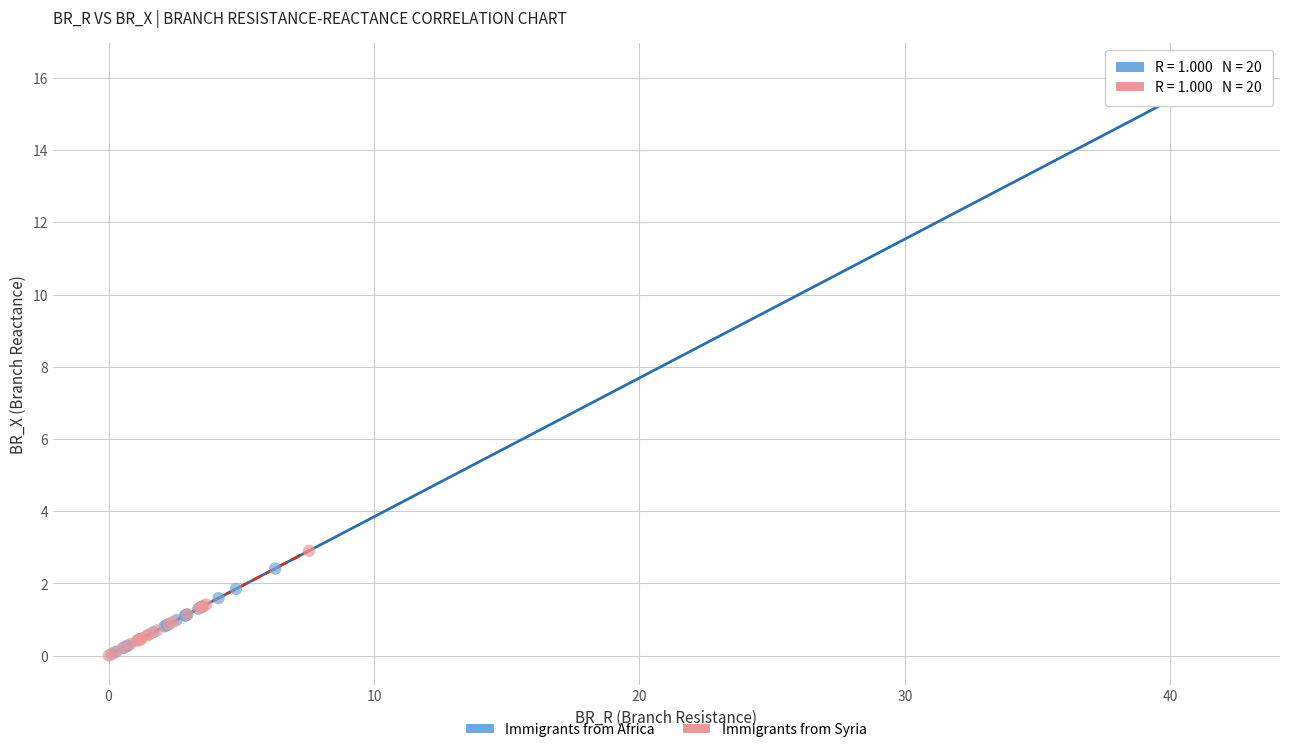

Which series reaches the maximum Y coordinate?

Immigrants from Africa